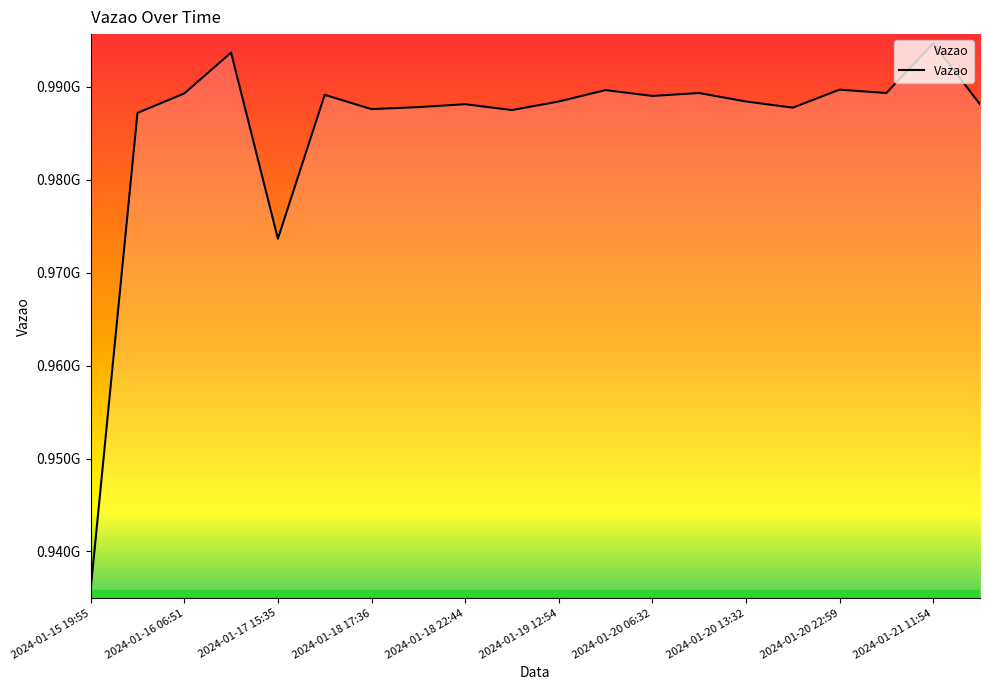

What is the minimum value shown in the chart?

935910767